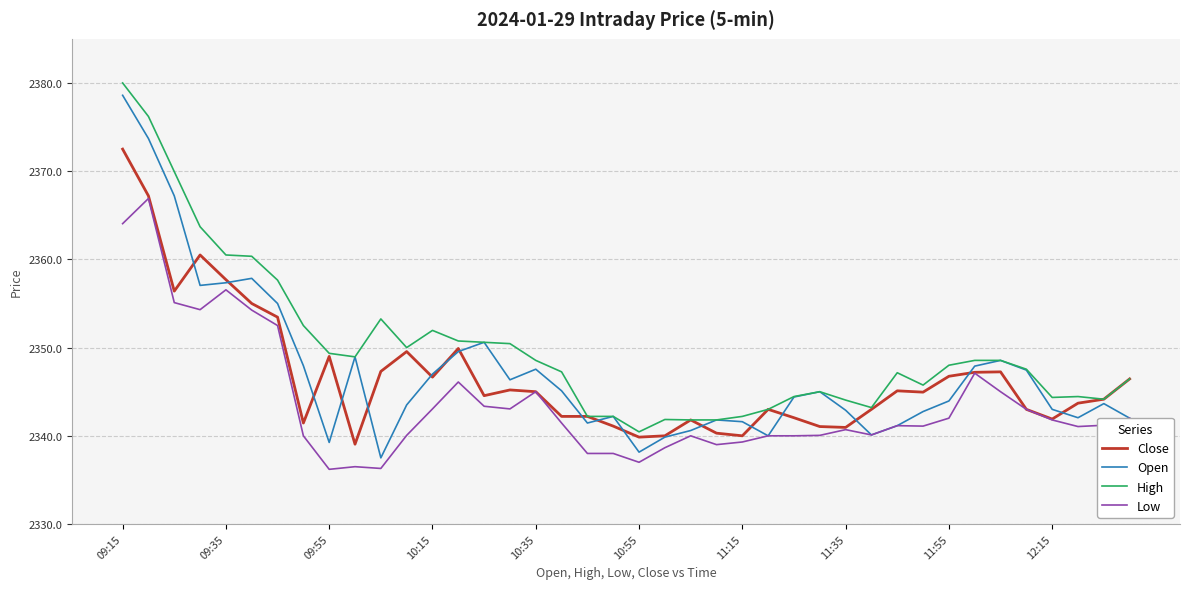

Which series has the largest total across all categories?

High